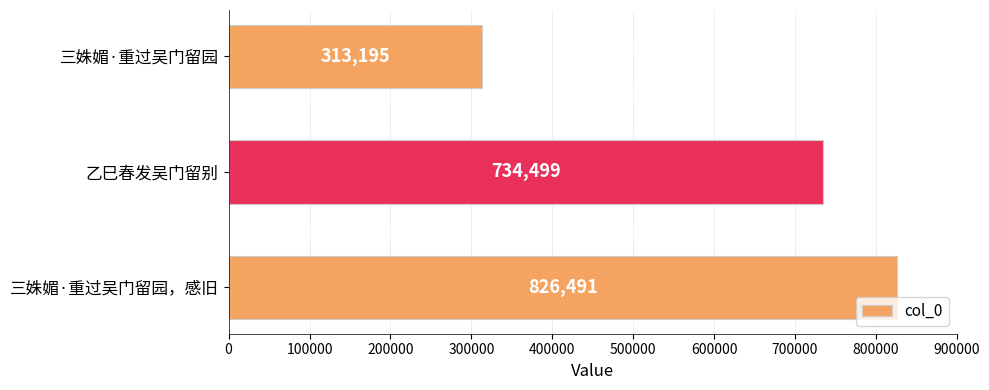

List the labels in order of value, largest first.

三姝媚·重过吴门留园，感旧, 乙巳春发吴门留别, 三姝媚·重过吴门留园